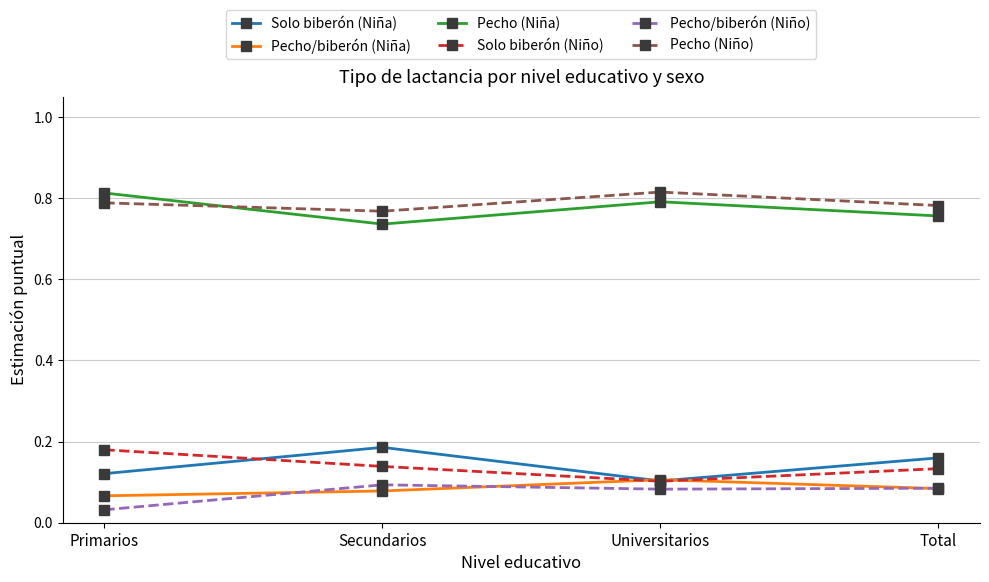

Which category has the highest value in the Solo biberón (Niña) series?

Secundarios